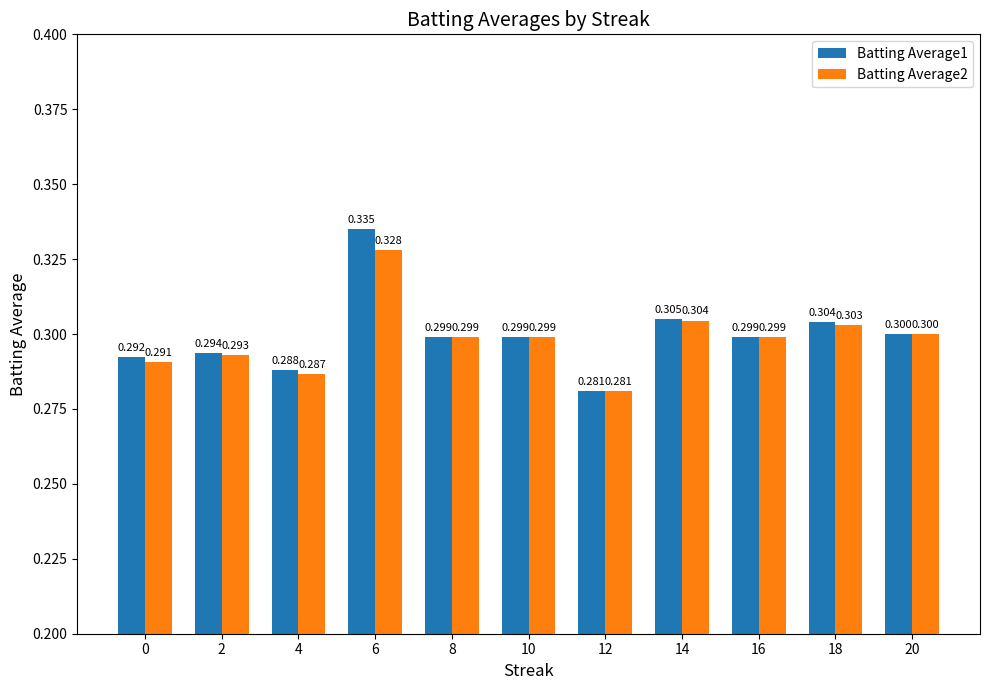

Is the value of Batting Average1 at 8 greater than the value of Batting Average2 at 20?

No